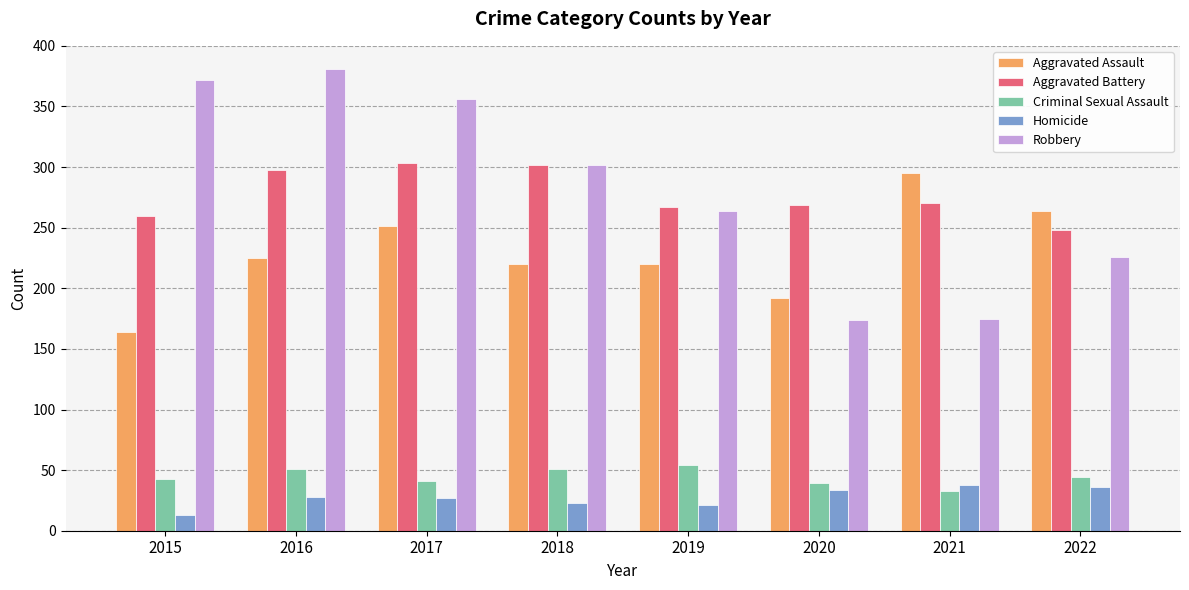

Are the bars grouped side by side (vs. stacked)?

Yes